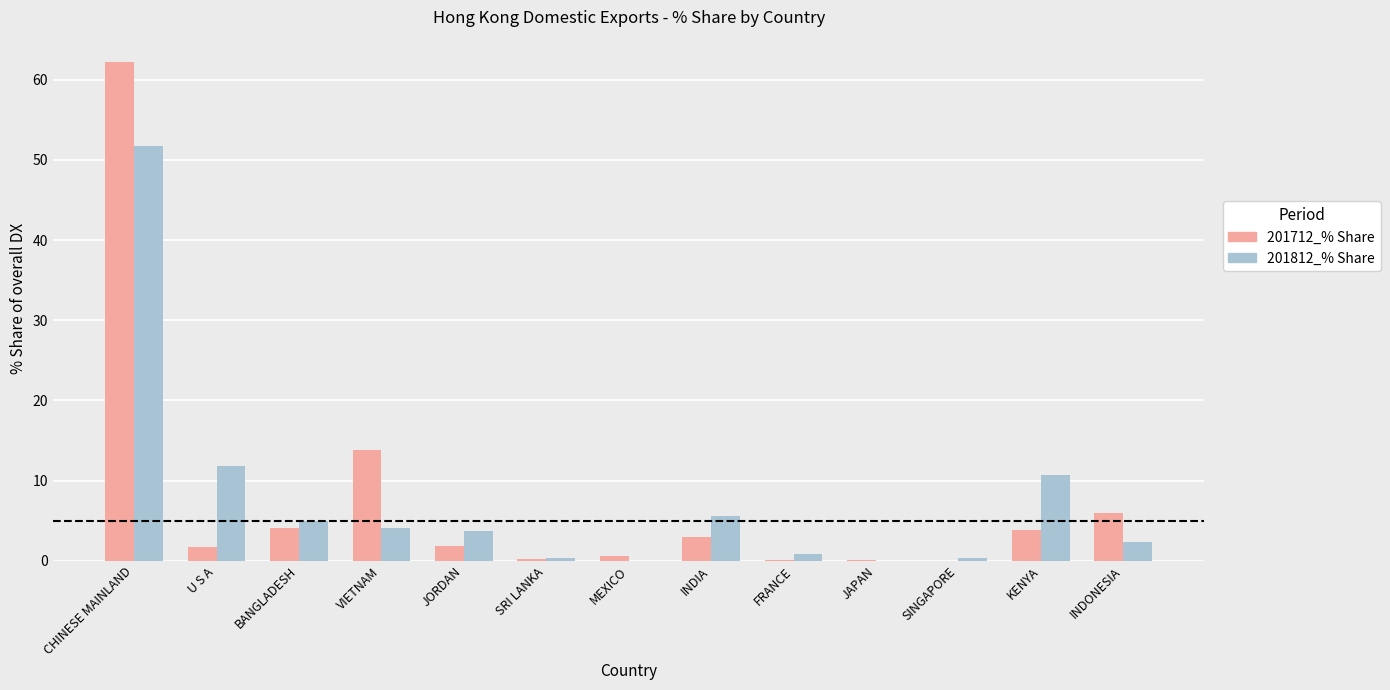

Where is 201712_% Share nearest to the value 31?

VIETNAM